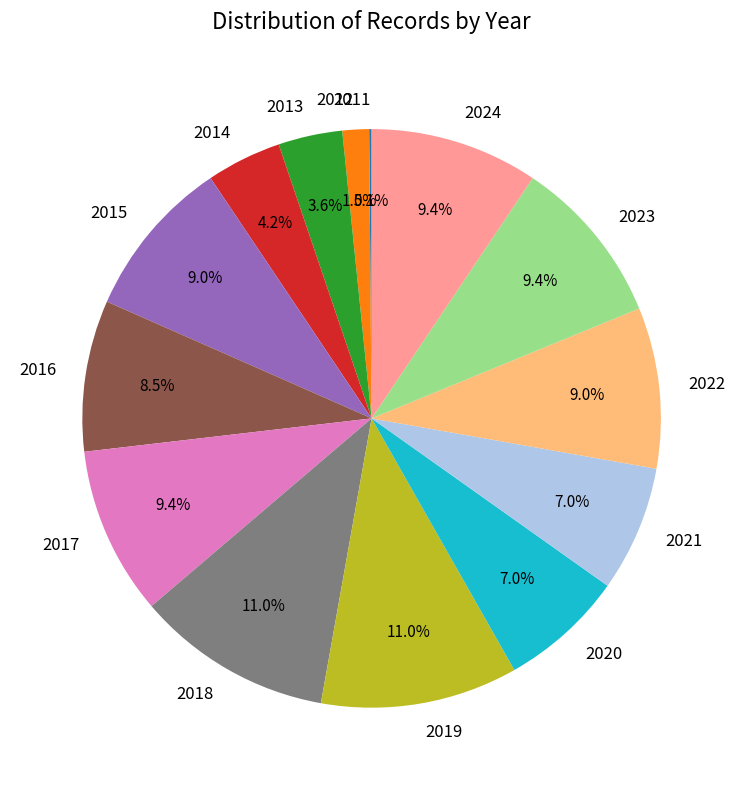

Combined, do 2021 and 2022 account for over 50%?

No